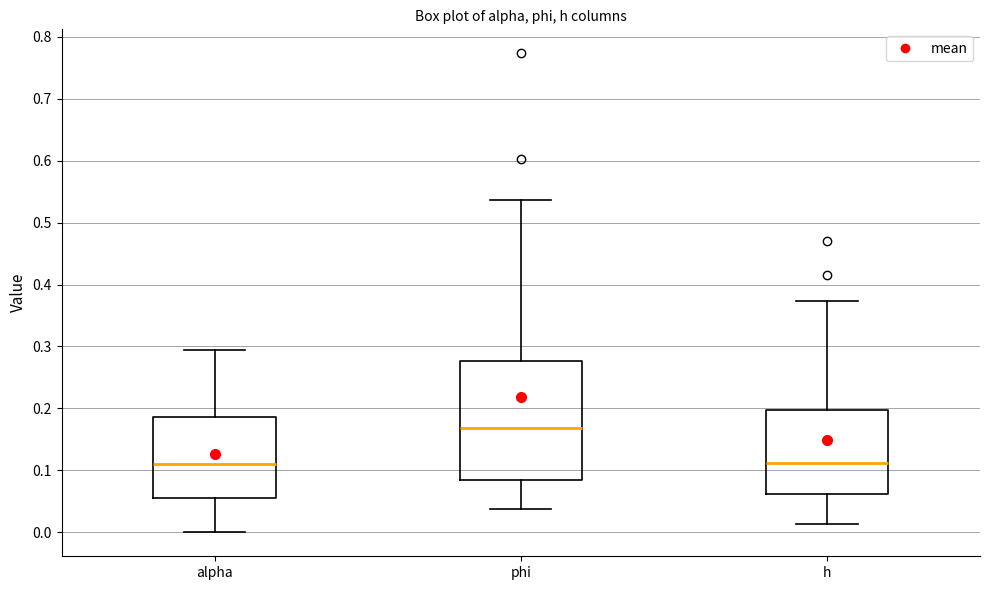

Where is the upper edge of the box for h on the y-axis? The values are not printed on the chart, so give them approximately, as read against the axis.

0.20